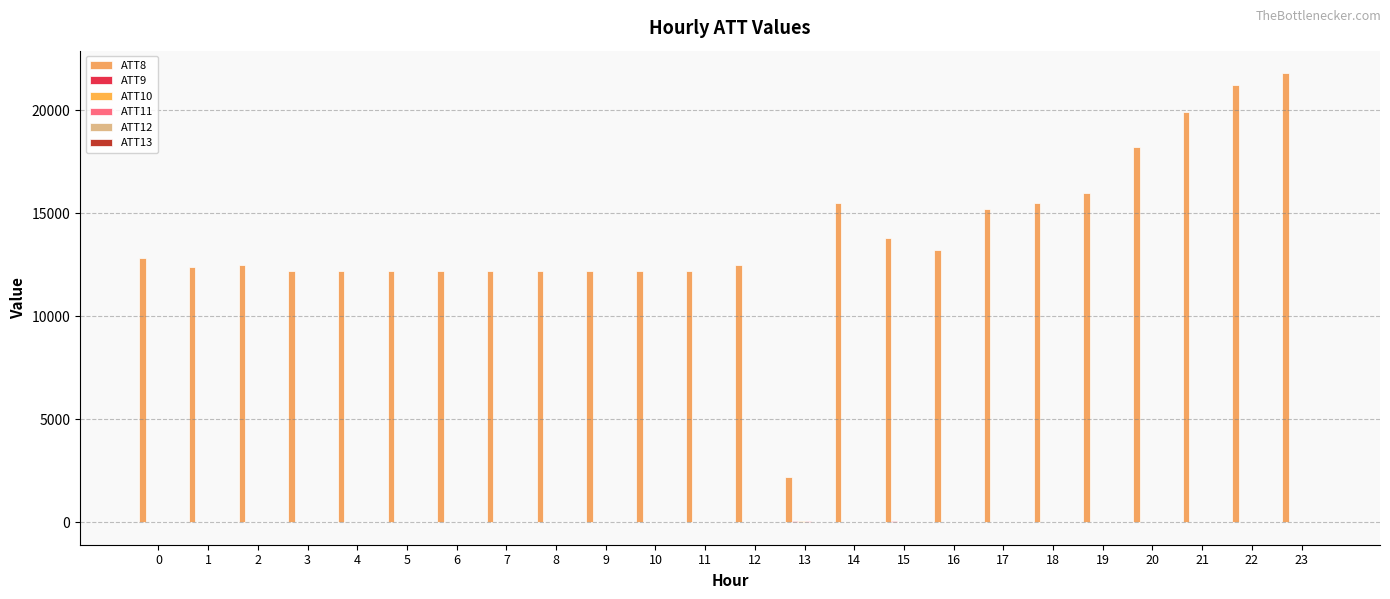

Does the chart contain stacked bars?

No